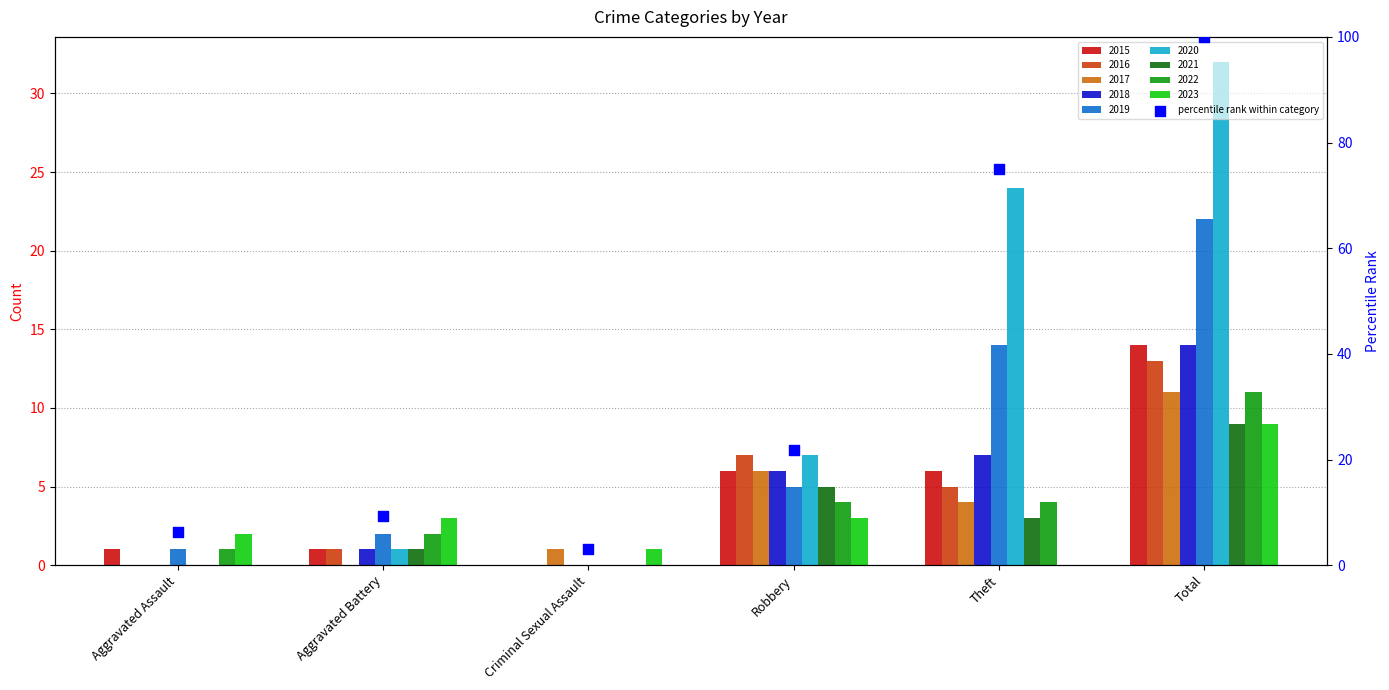

Approximately how many times larger is the value at Aggravated Battery compared to Aggravated Assault?

1.5